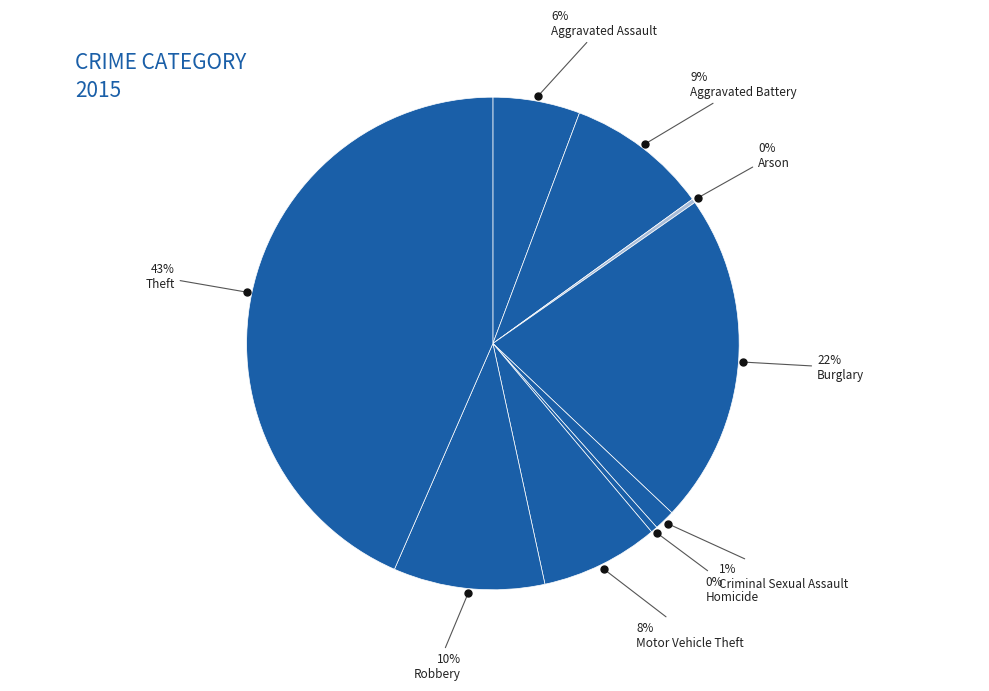

To the nearest percent, what is the average slice percentage?

11%